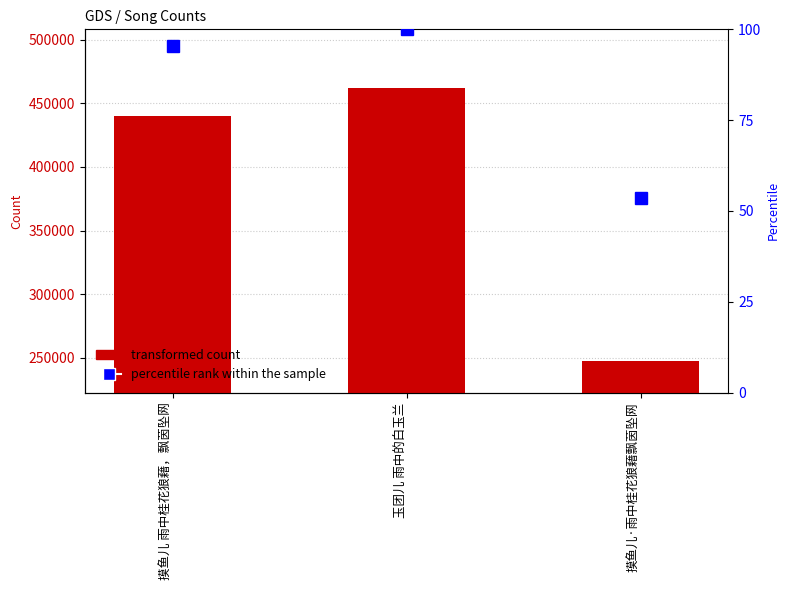

Are the bars grouped side by side (vs. stacked)?

Yes